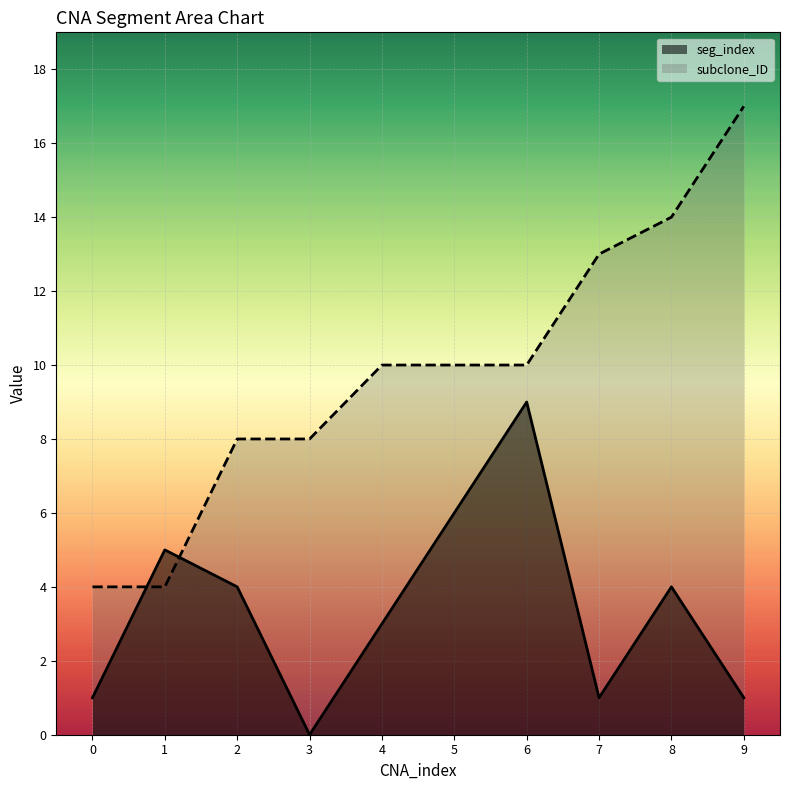

At which label is subclone_ID closest to 10?

4